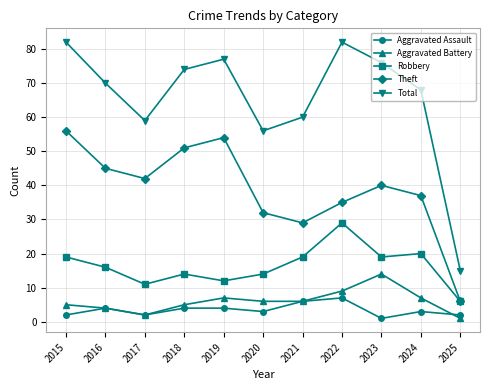

In Robbery, how many points are higher than both neighbors (excluding endpoints)?

3